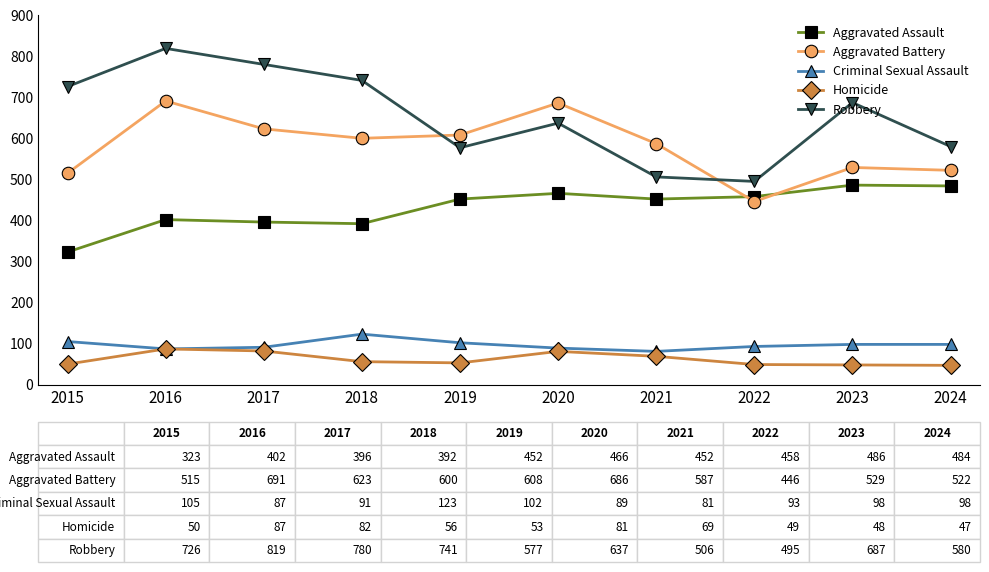

Which label corresponds to the largest value in the chart?

2016